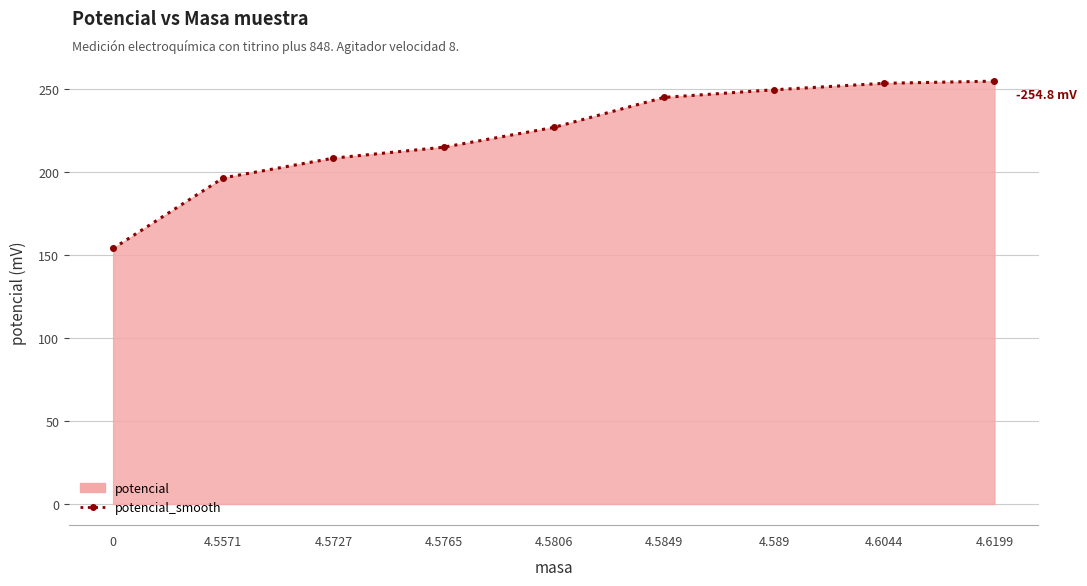

What is the ratio of the value at 4.589 to the value at 4.5765?

1.2